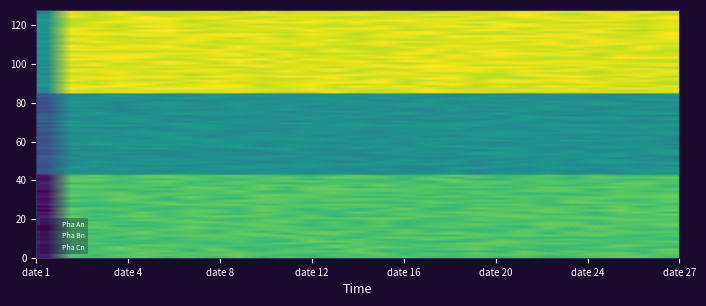

Which series has the largest range (max minus min)?

Pha An